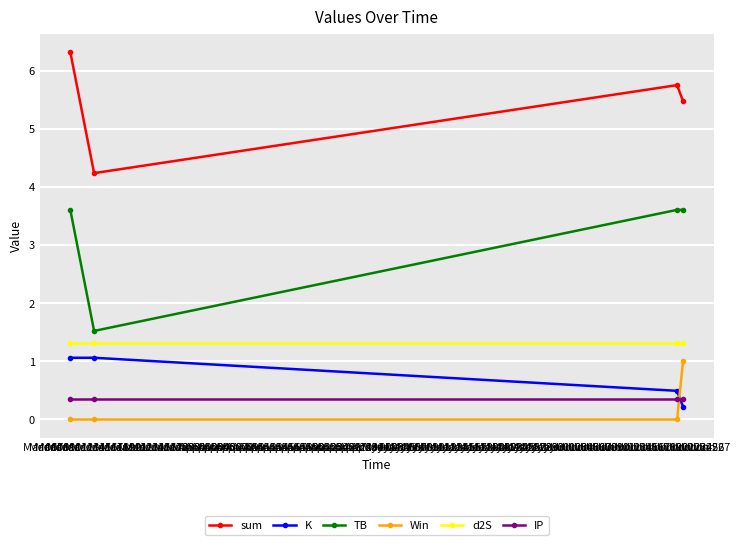

What is the sum of all d2S values?

5.2